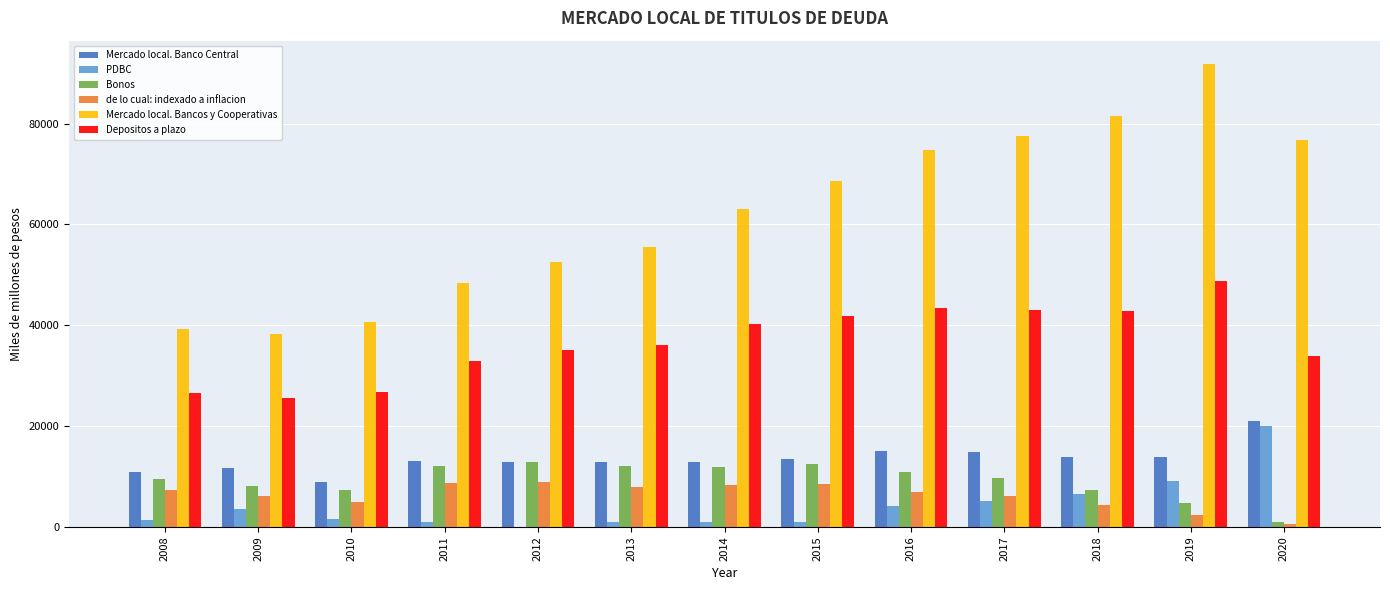

What is the total value across all series at 2011?

116298